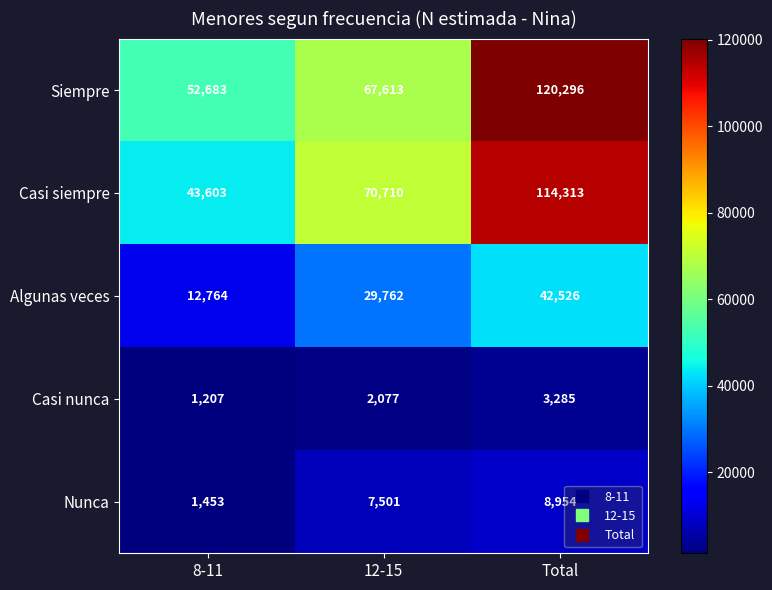

Read the Siempre value at Total, to the nearest 100.

120300